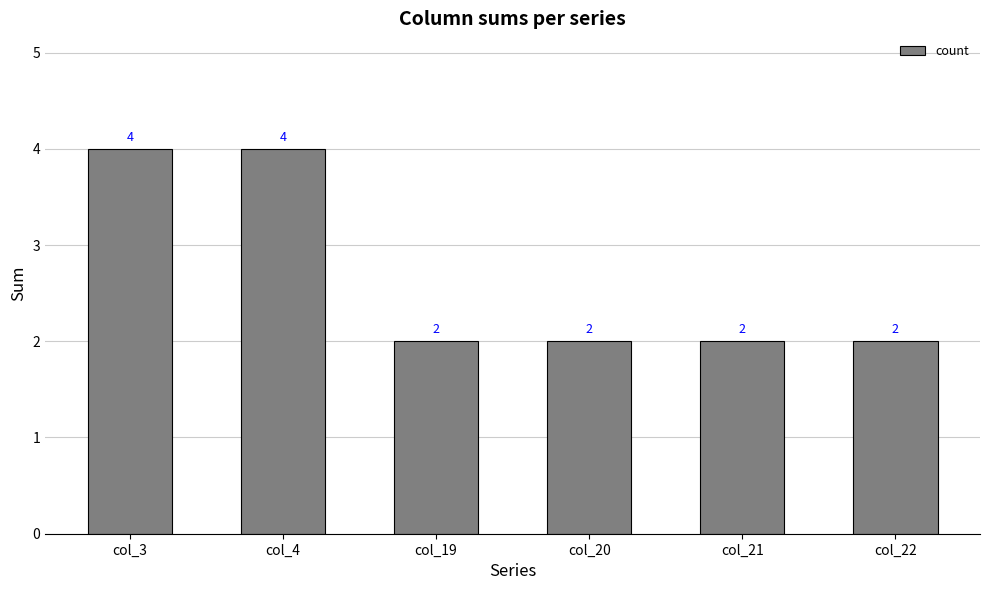

What is the greatest value displayed?

4